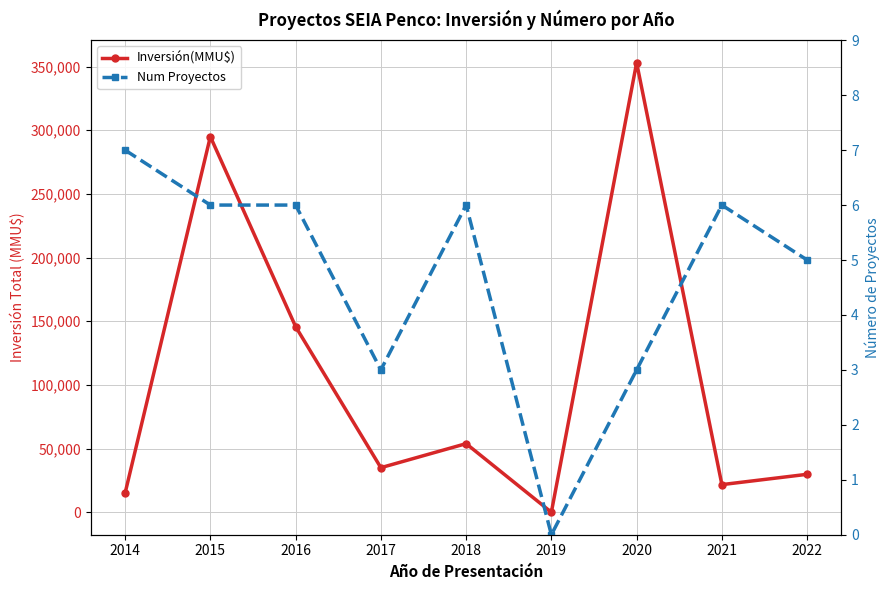

What is the total value across all series at 2022?

29805